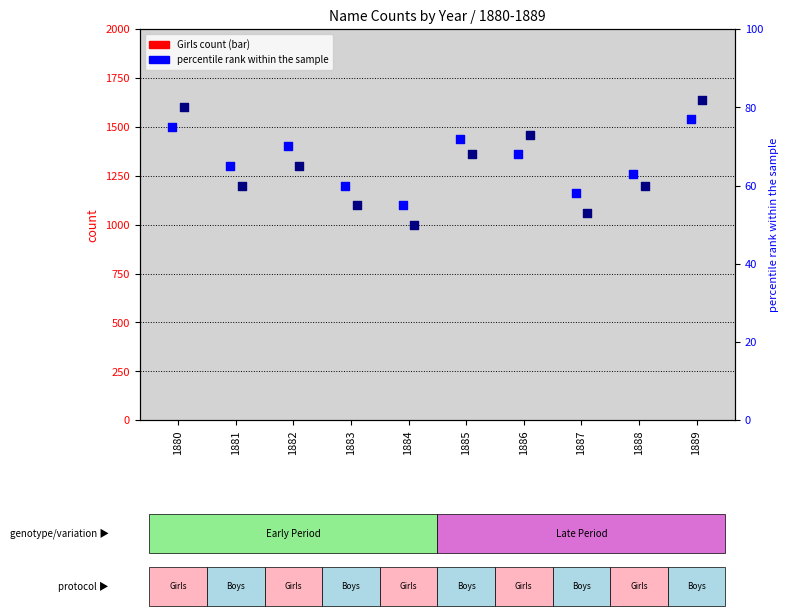

What is the total value across all series at 1884?

105